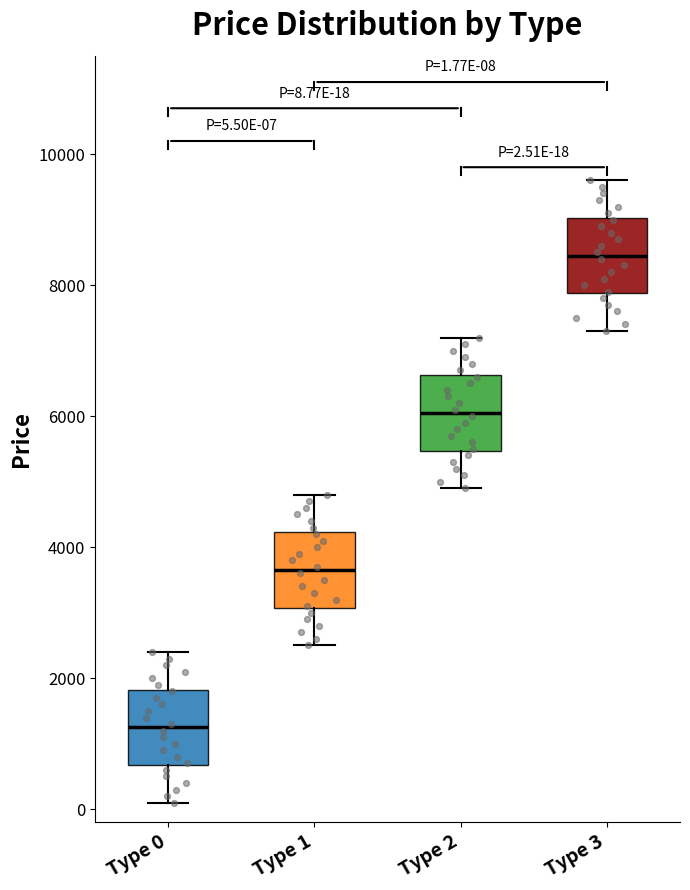

Which box's median line is the highest?

Type 3